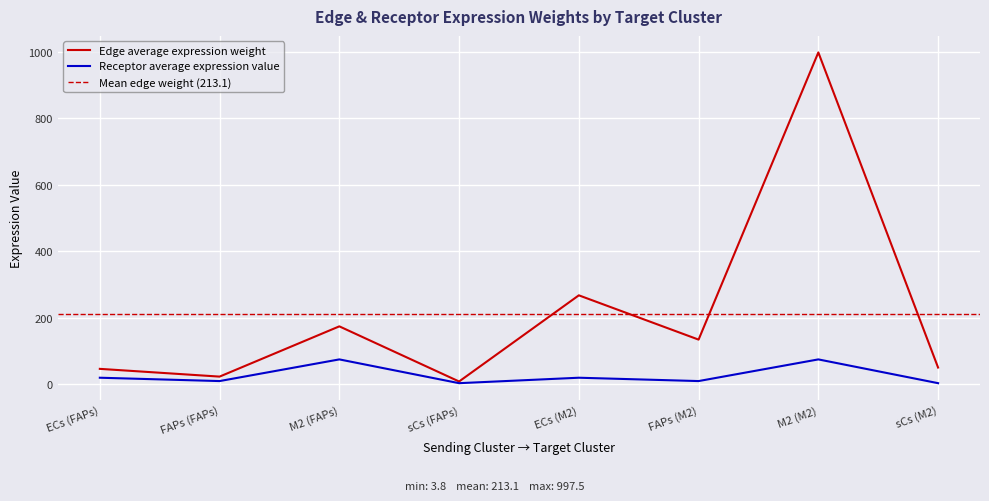

True or false: Receptor average expression value and Edge average expression weight intersect in this chart.

False